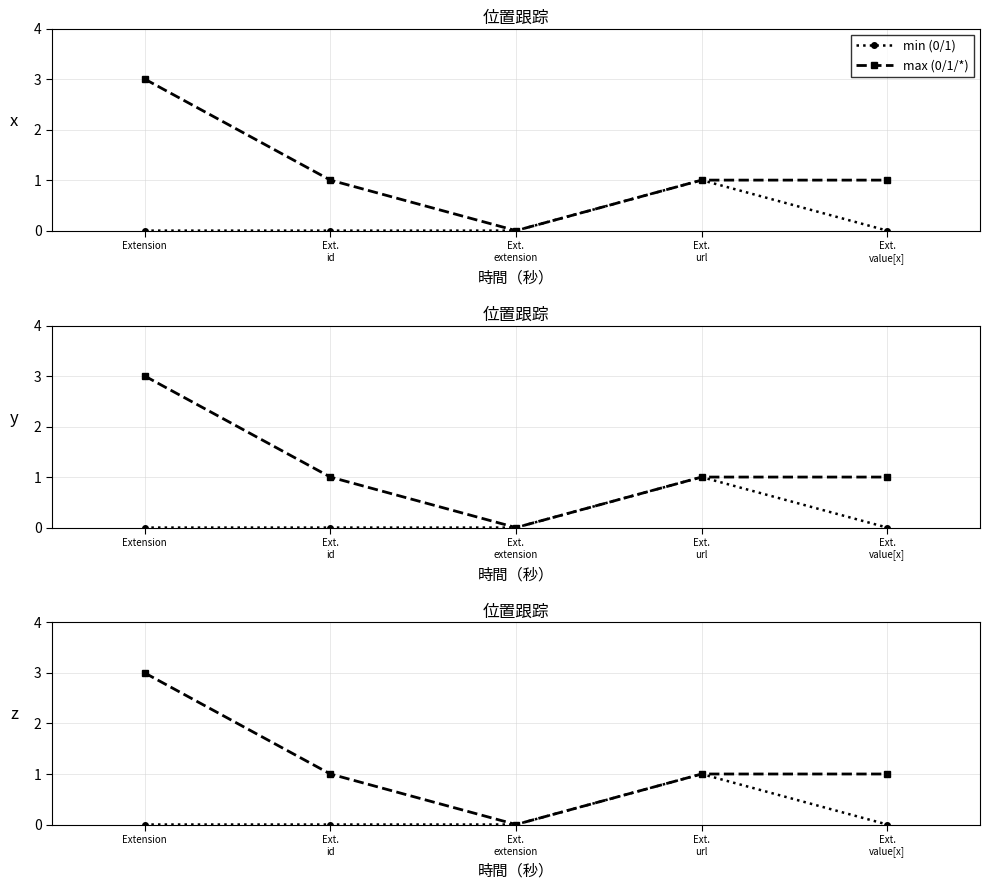

List the series in order of their peak value, lowest first.

min (0/1), max (0/1/*)